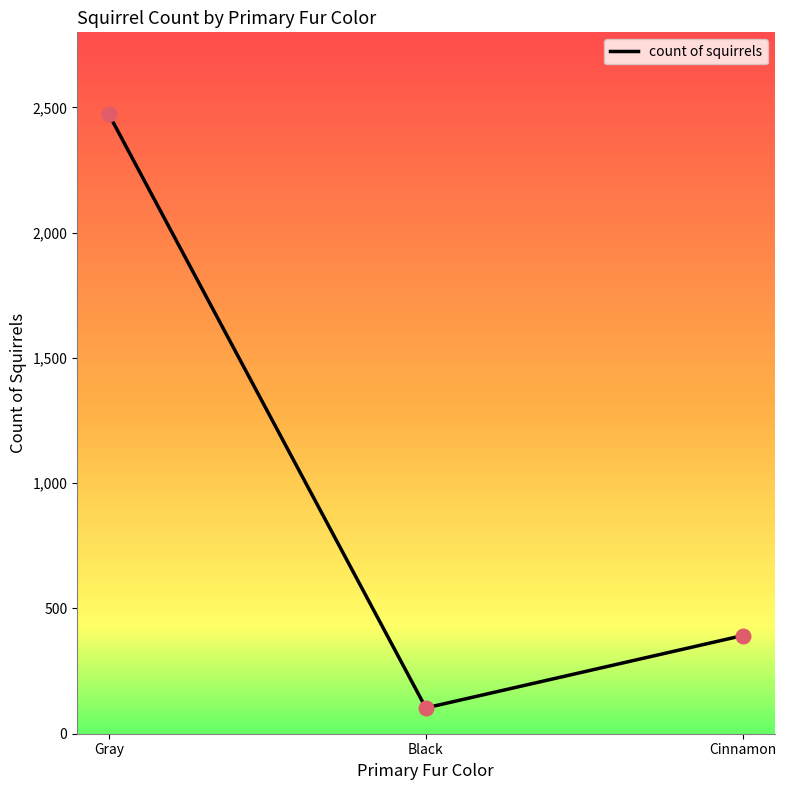

What is the change in value from Black to Cinnamon?

+289